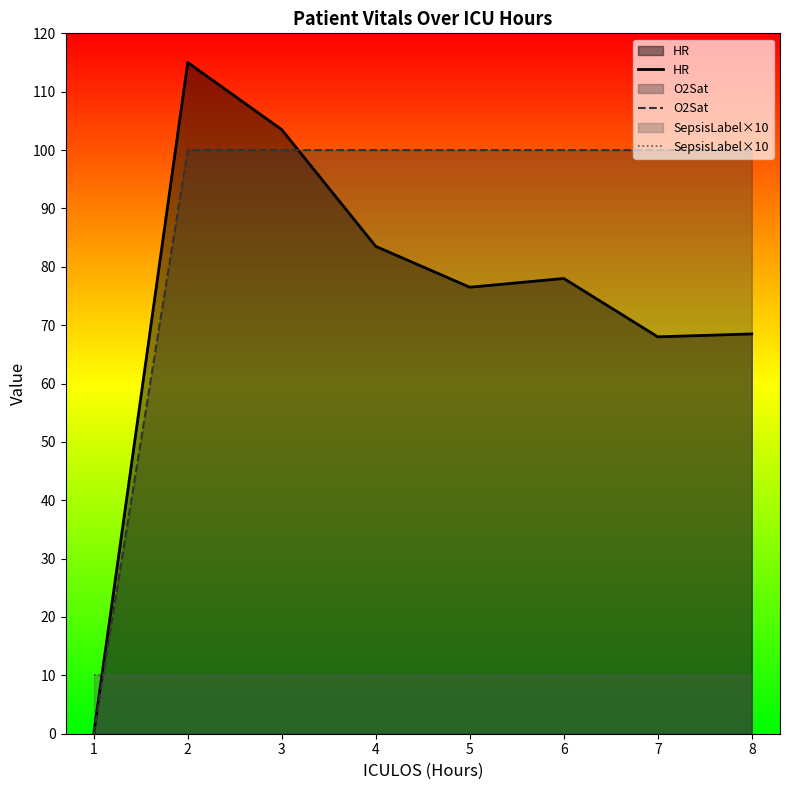

True or false: O2Sat has more than 0 interior local peaks.

False